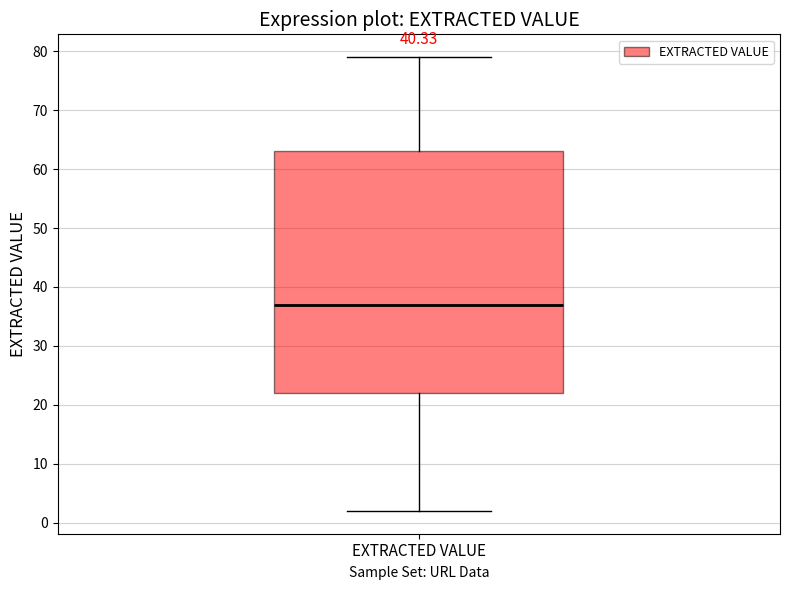

Where does the upper whisker of the box for EXTRACTED VALUE end on the y-axis? The values are not printed on the chart, so give them approximately, as read against the axis.

79